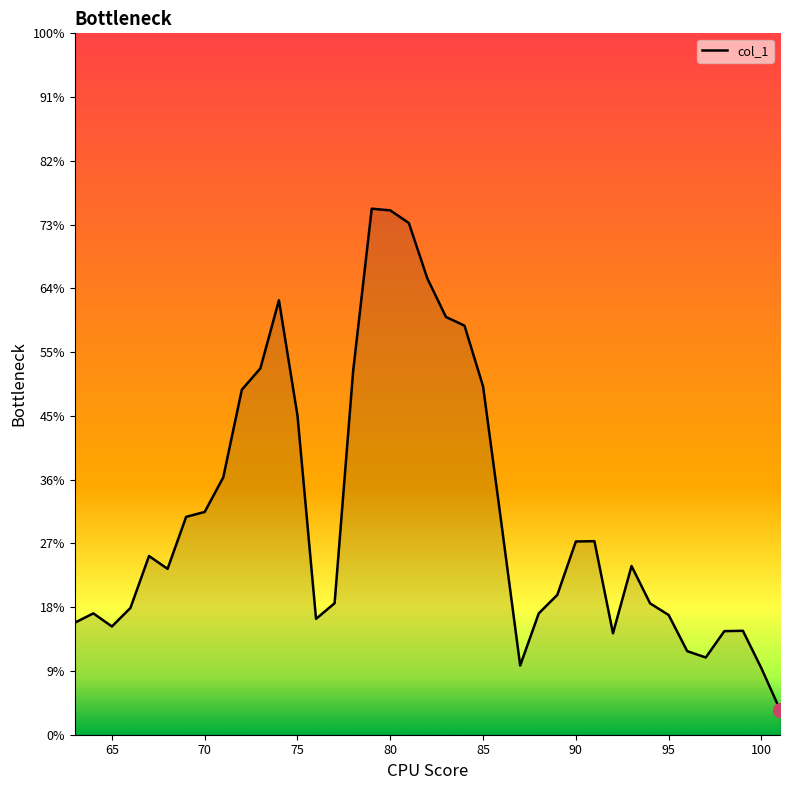

How many values are between 0 and 1?

39